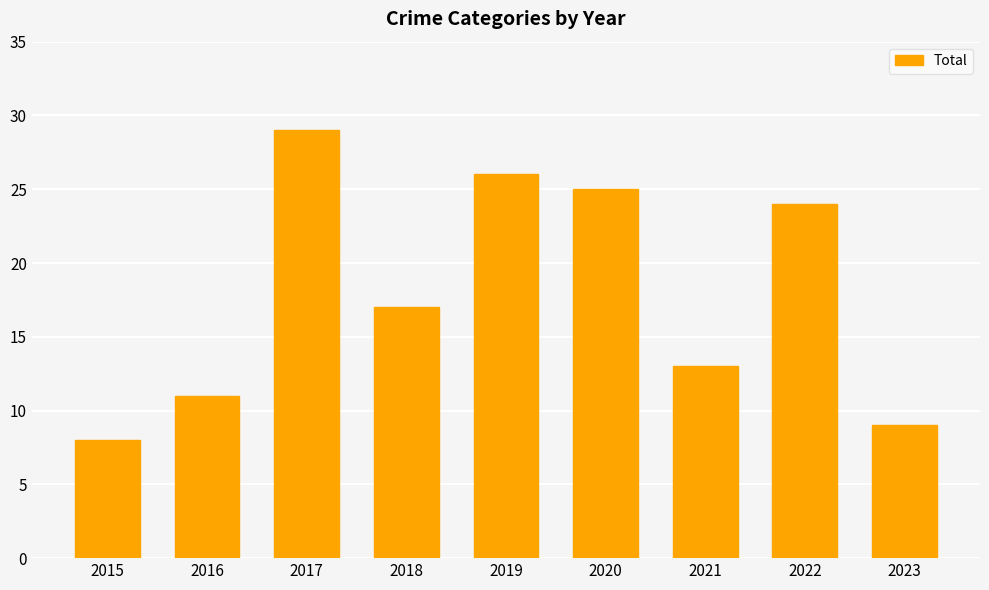

Rank the categories by value from highest to lowest.

2017, 2019, 2020, 2022, 2018, 2021, 2016, 2023, 2015